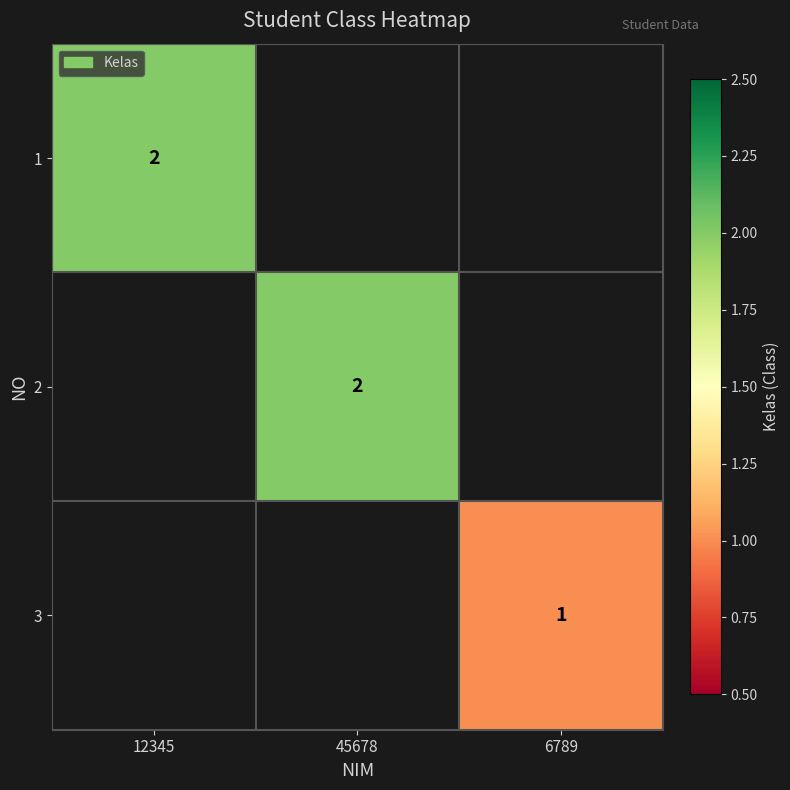

The value of 3 at 6789 is 1. True or false?

True